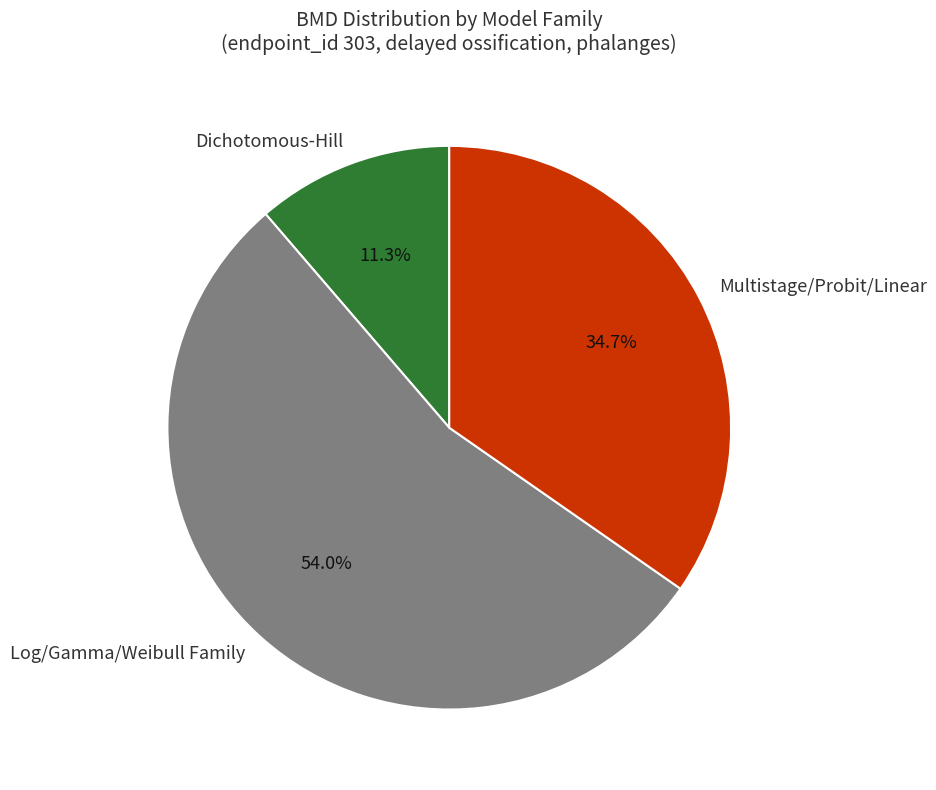

Between Multistage/Probit/Linear and Dichotomous-Hill, which is larger?

Multistage/Probit/Linear